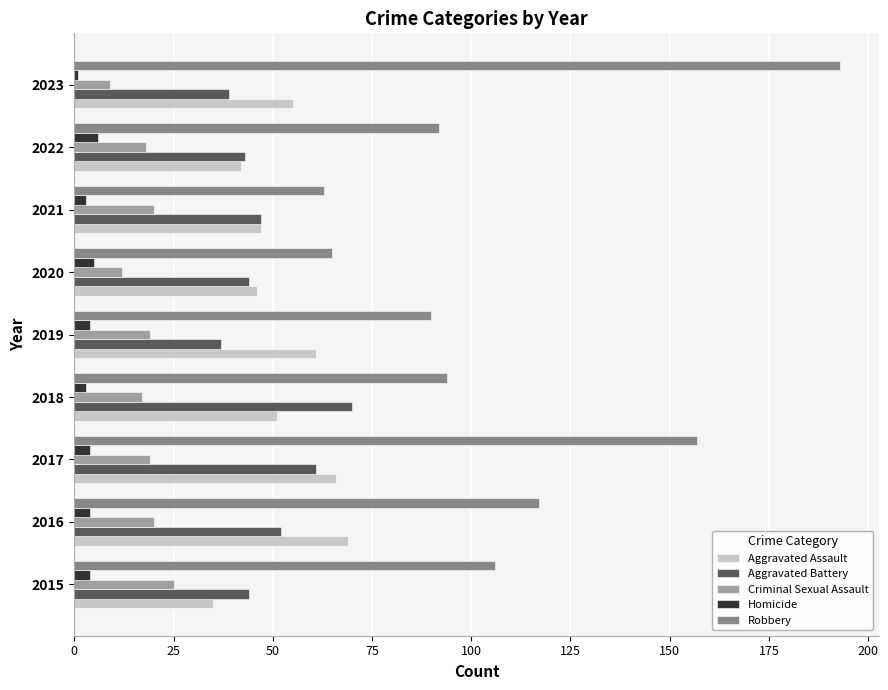

What is the maximum value shown in the chart?

193